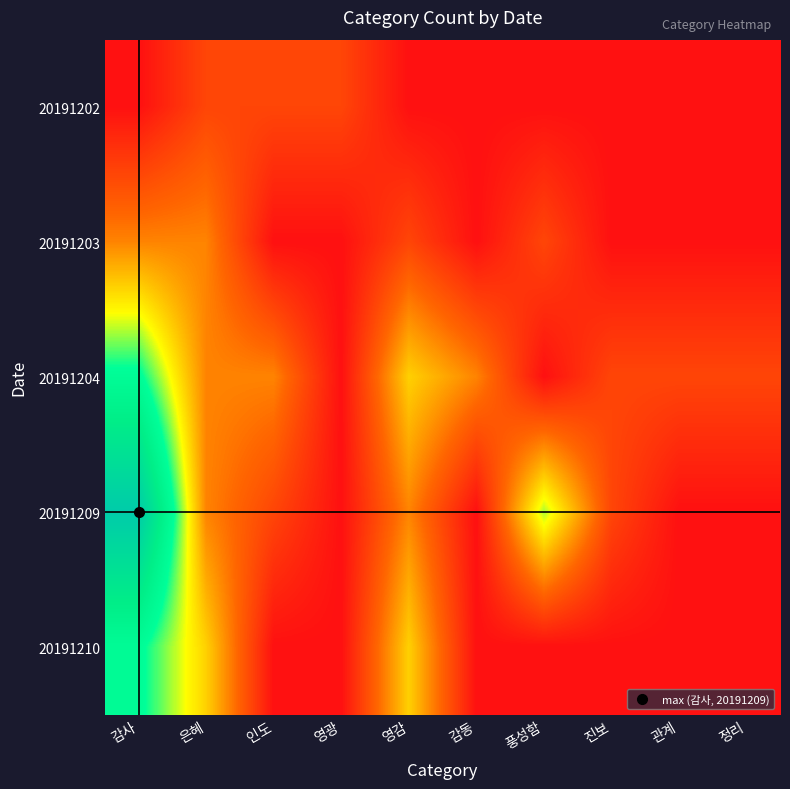

Reading left to right, what are all the values shown in this chart?

20191202: 감사=0	은혜=1	인도=1	영광=1	영감=0	감동=0	풍성함=0	진보=0	관계=0	정리=0
20191203: 감사=2	은혜=2	인도=0	영광=0	영감=1	감동=0	풍성함=1	진보=0	관계=0	정리=0
20191204: 감사=5	은혜=2	인도=2	영광=0	영감=3	감동=2	풍성함=0	진보=1	관계=1	정리=1
20191209: 감사=8	은혜=2	인도=1	영광=0	영감=2	감동=0	풍성함=4	진보=1	관계=0	정리=0
20191210: 감사=5	은혜=3	인도=0	영광=0	영감=3	감동=0	풍성함=0	진보=0	관계=0	정리=0